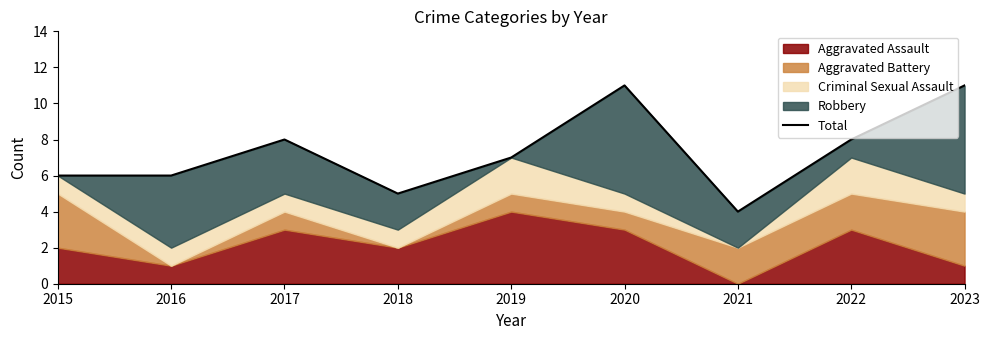

Is it true that the value at 2018 is 2?

False